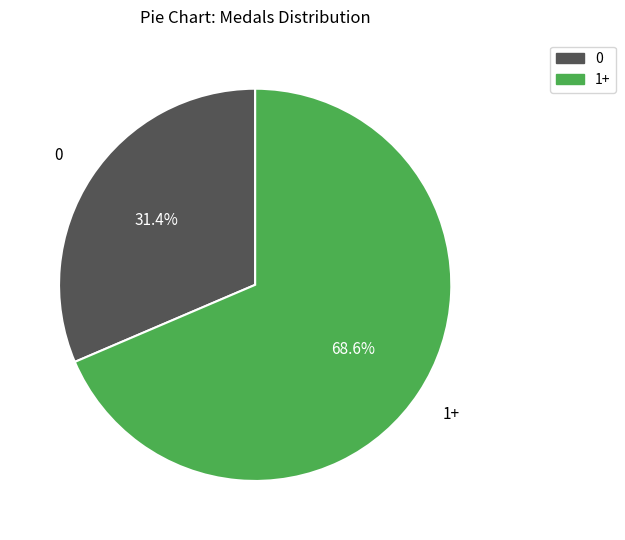

How many slices are in this pie chart?

2